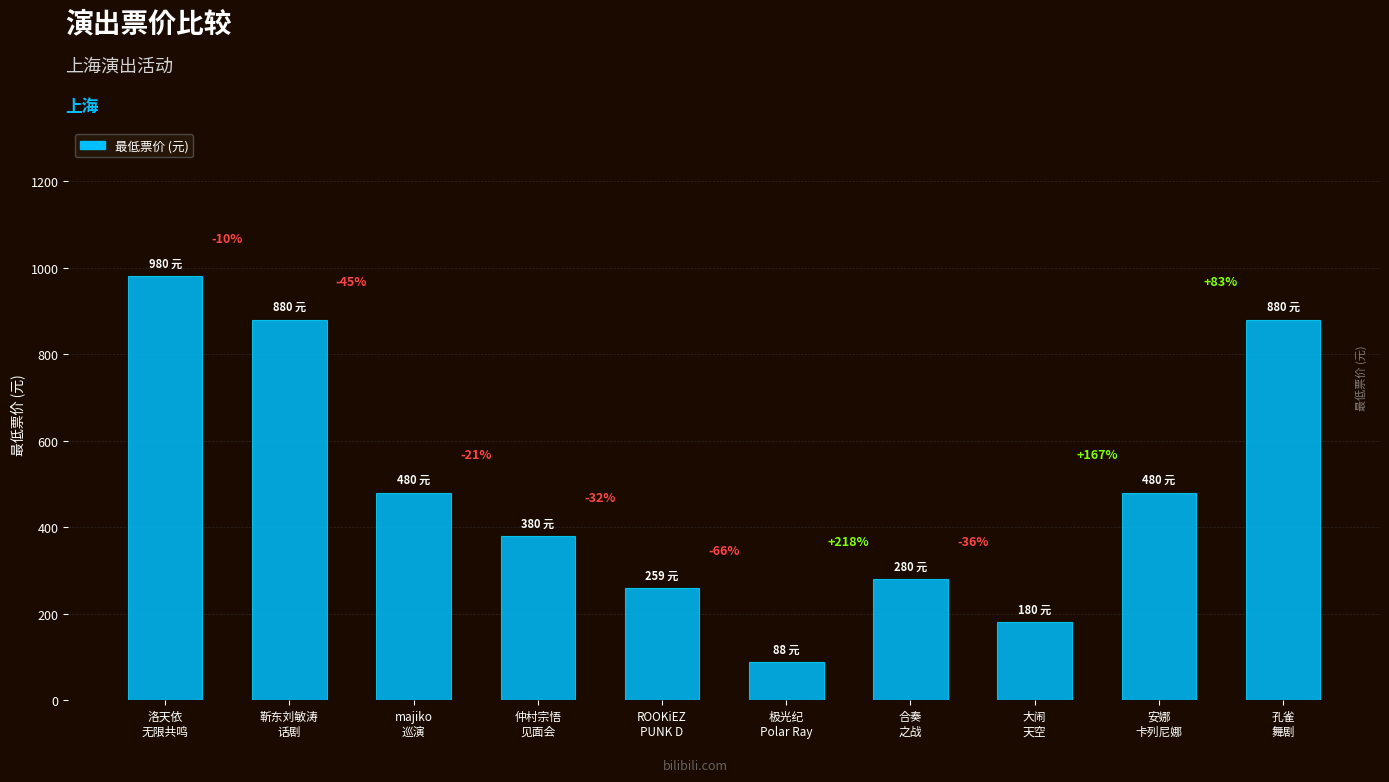

Reading left to right, extract all data points from this chart.

980	880	480	380	259	88	280	180	480	880